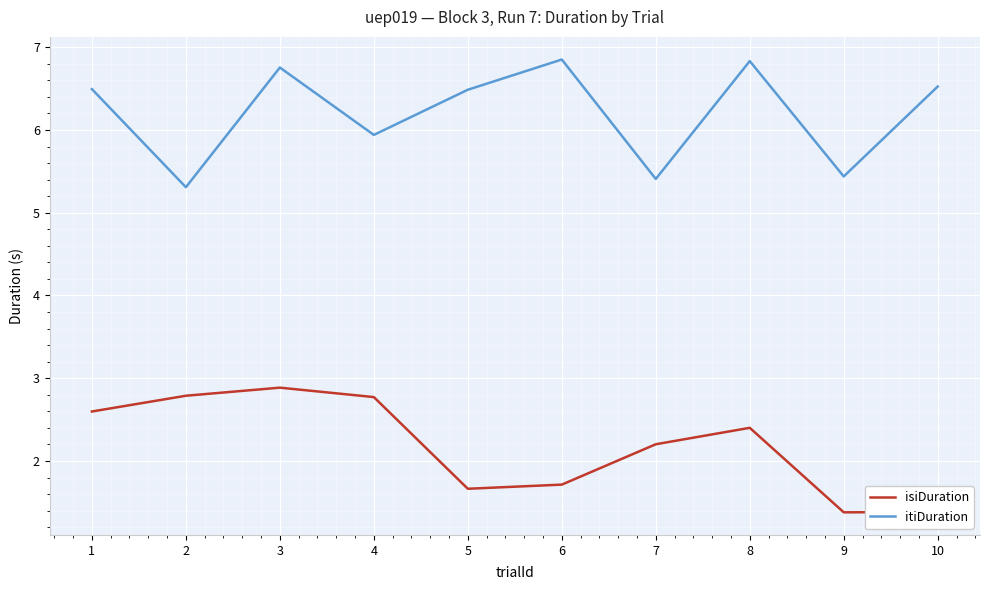

Which series changed the most between 9 and 10?

itiDuration